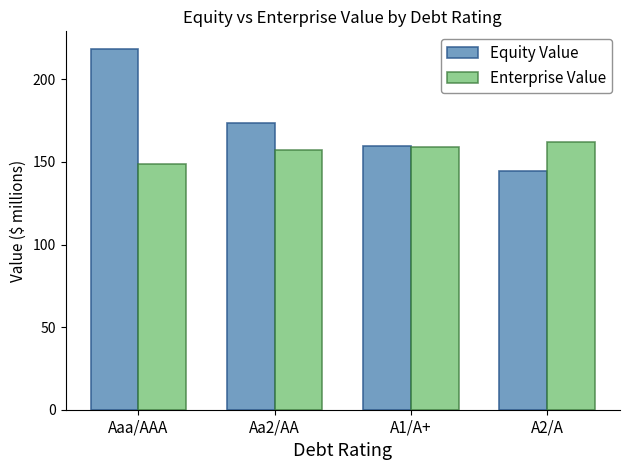

Is it true that Enterprise Value equals 161.8 at A2/A?

True